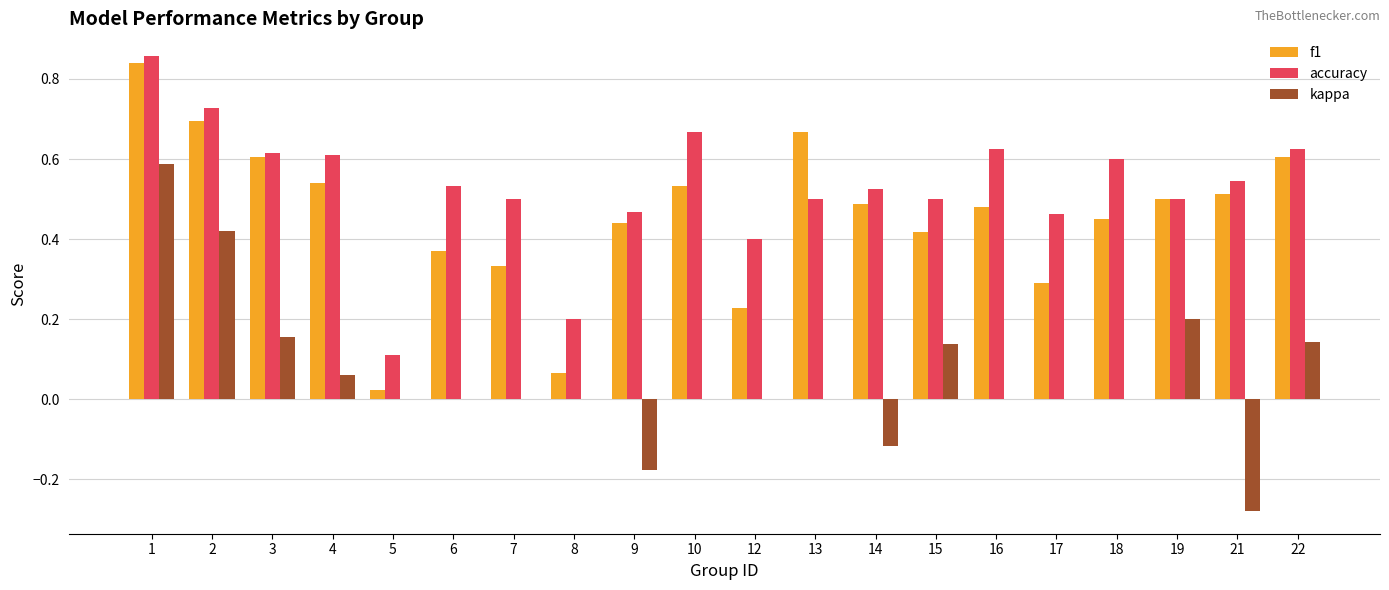

Is it true that accuracy equals 0.7 at 10?

True